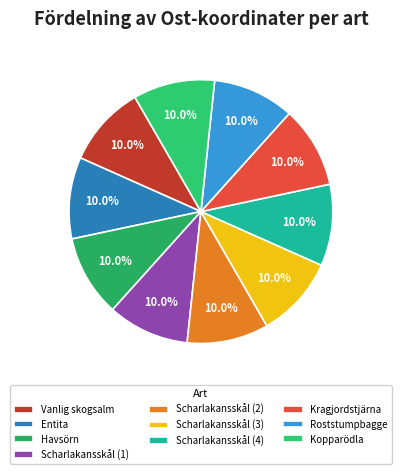

What portion of the pie excludes Entita?

90.0%